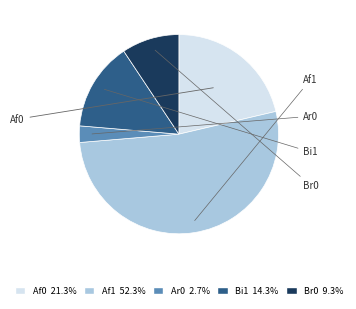

Count the number of slices in the pie.

5